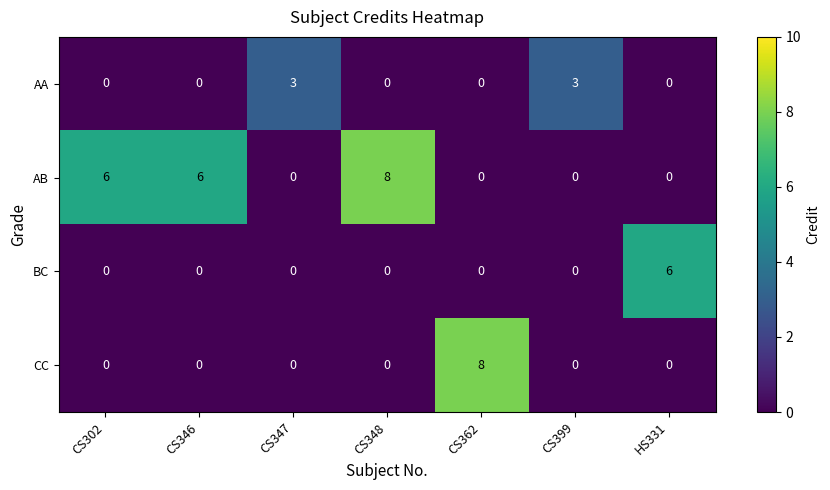

Count the AB values in the range 0 to 6.

6